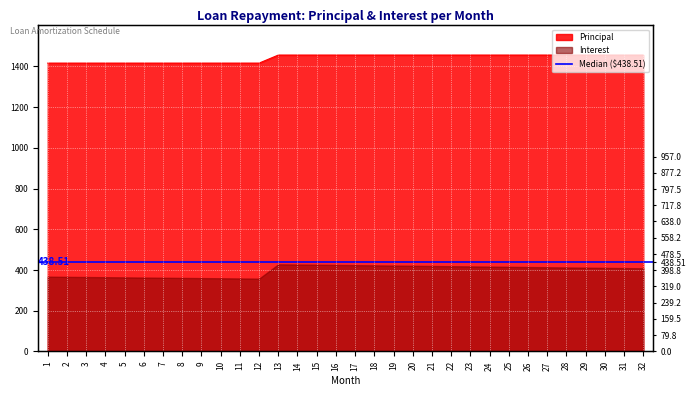

The value at 5 is 1416.0. True or false?

True